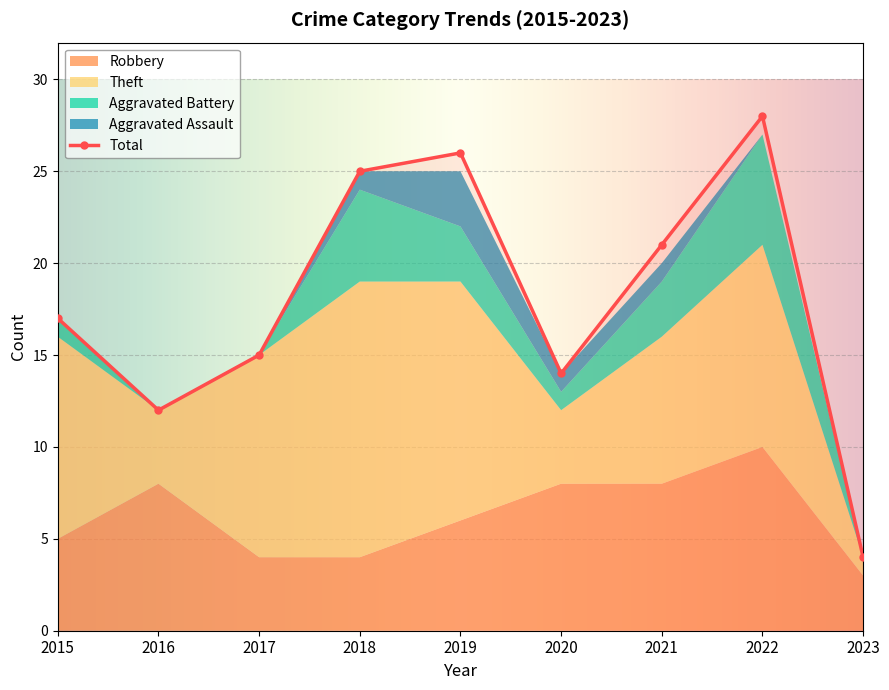

Reading right to left, transcribe all the data shown in this chart.

Robbery: 2023=3	2022=10	2021=8	2020=8	2019=6	2018=4	2017=4	2016=8	2015=5
Theft: 2023=1	2022=11	2021=8	2020=4	2019=13	2018=15	2017=11	2016=4	2015=11
Aggravated Battery: 2023=0	2022=6	2021=3	2020=1	2019=3	2018=5	2017=0	2016=0	2015=1
Aggravated Assault: 2023=0	2022=0	2021=1	2020=1	2019=3	2018=1	2017=0	2016=0	2015=0
Total: 2023=4	2022=28	2021=21	2020=14	2019=26	2018=25	2017=15	2016=12	2015=17